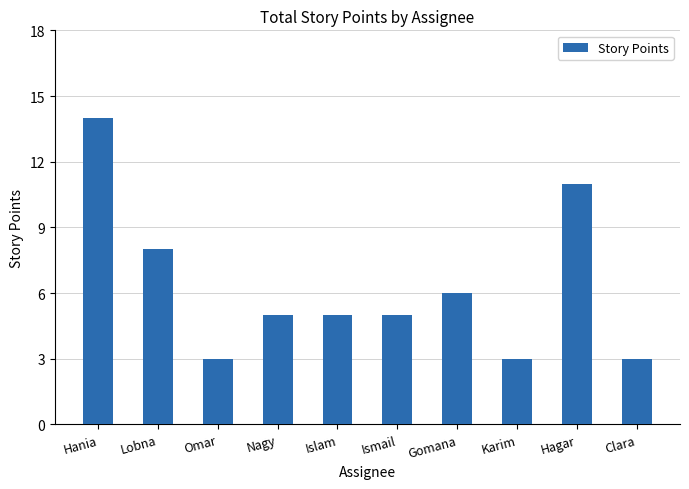

The chart shows a value of 3 at Ismail. True or false?

False